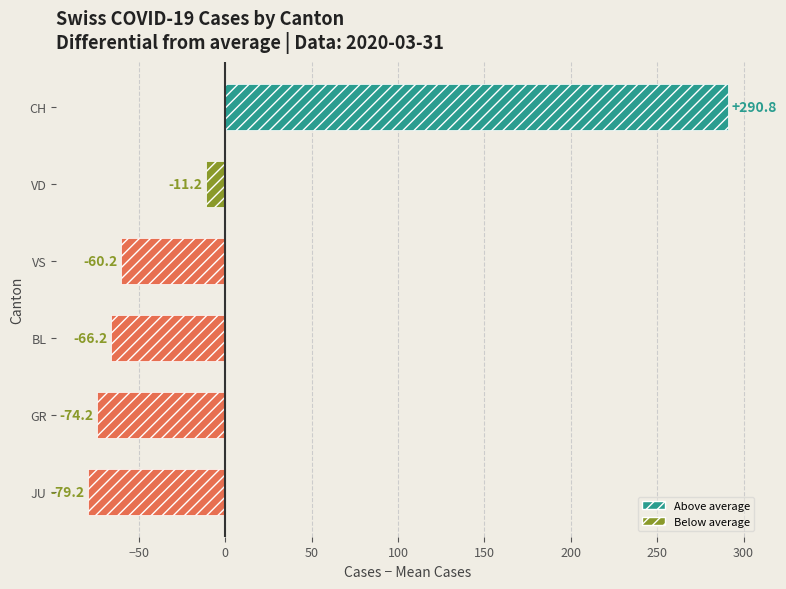

Which category has the lowest value across all series?

JU